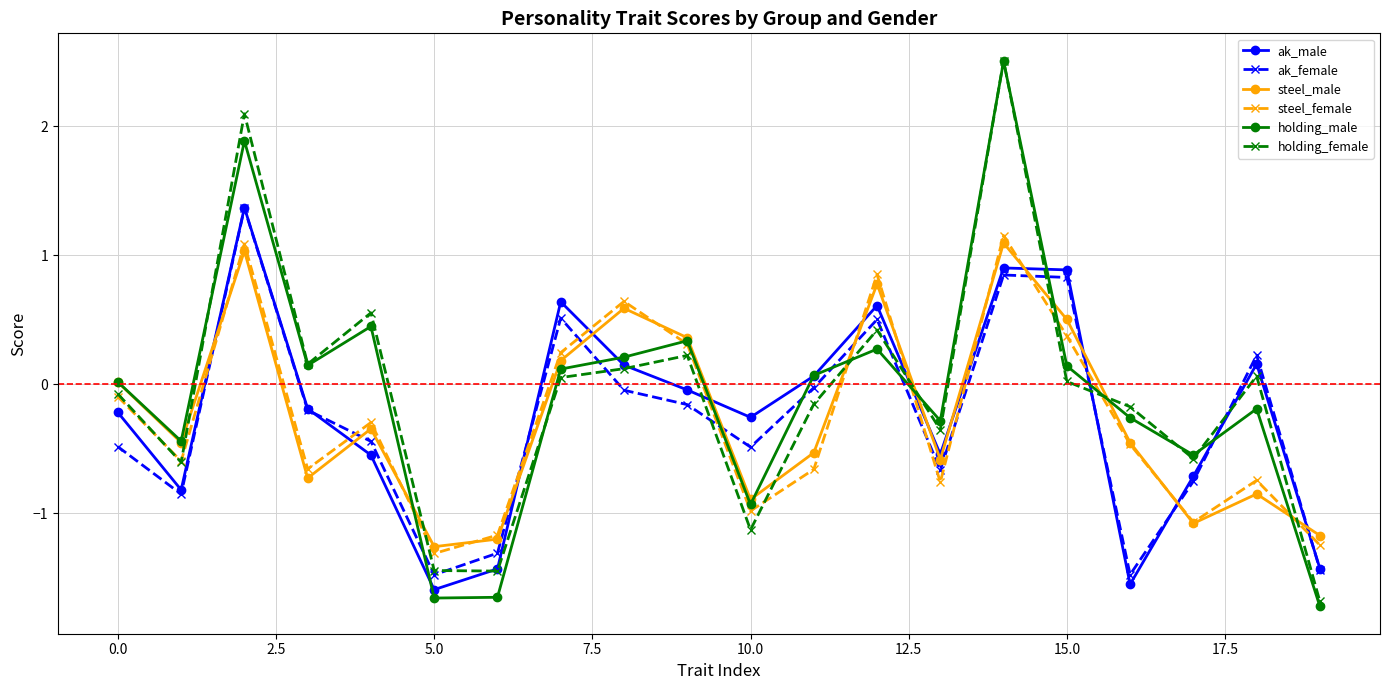

How many values in the holding_female series are below 0?

10